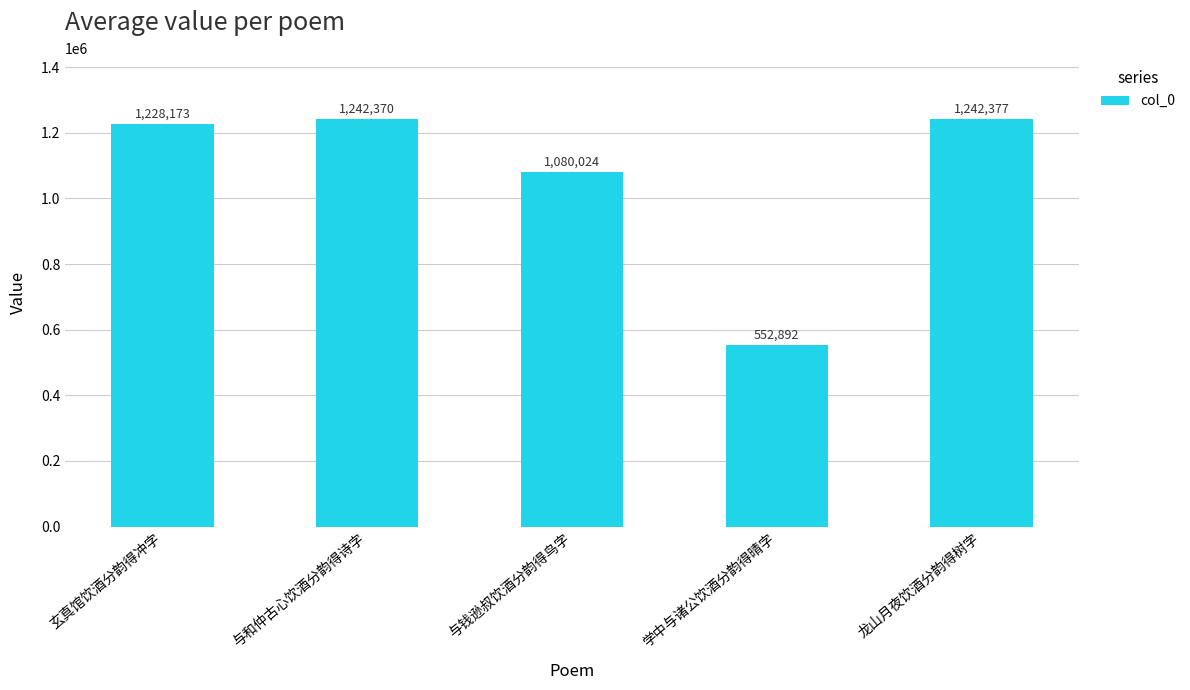

What is the average value?

1069167